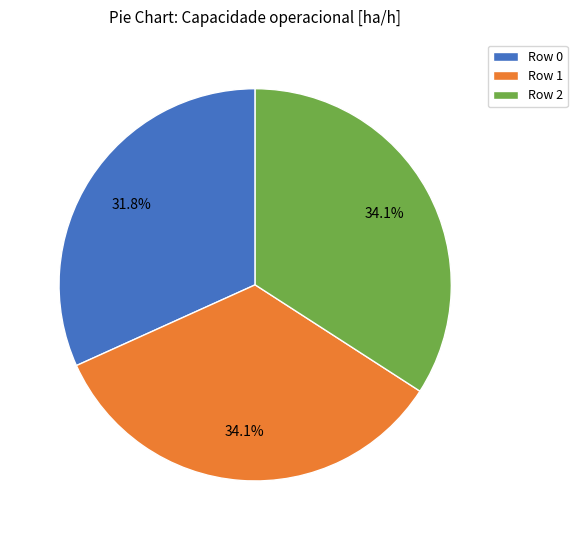

Which category has the smallest portion of the pie?

Row 0